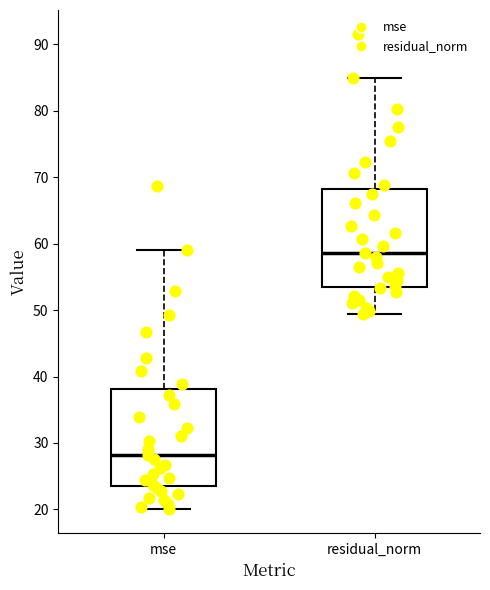

Reading left to right, transcribe this box plot: for each box, give where its median line is, the range the box spans, and where its two whiskers end, as read against the y-axis. The values are not printed on the chart, so give them approximately, as read against the axis.

mse: median 28, box 23 to 38, whiskers 20 to 59
residual_norm: median 59, box 54 to 68, whiskers 49 to 85